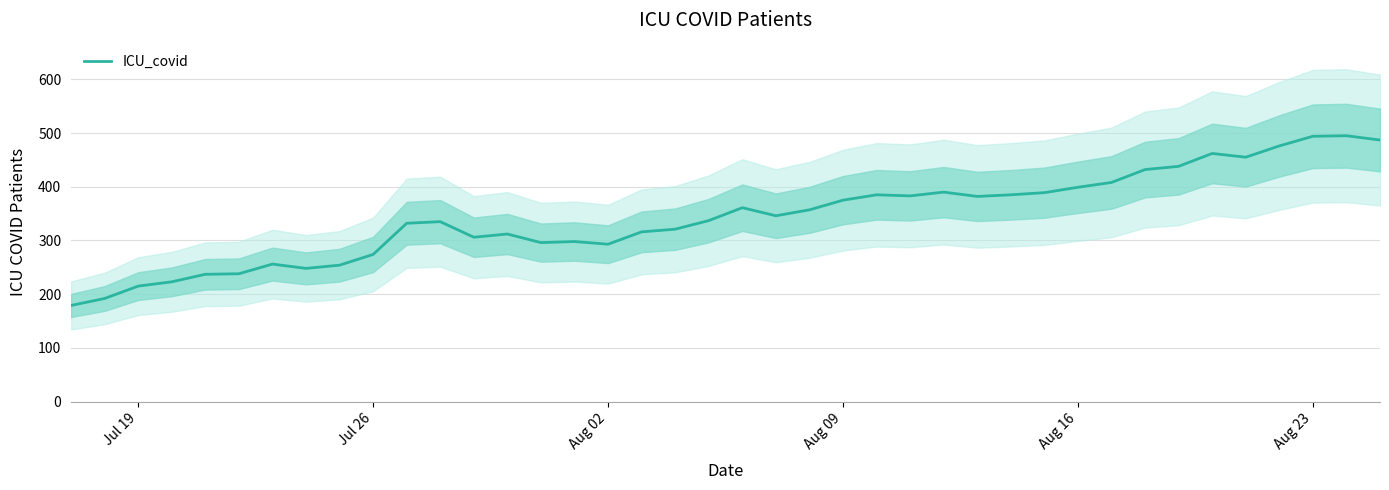

True or false: ICU_covid has a value of 215 at Jul 19.

True